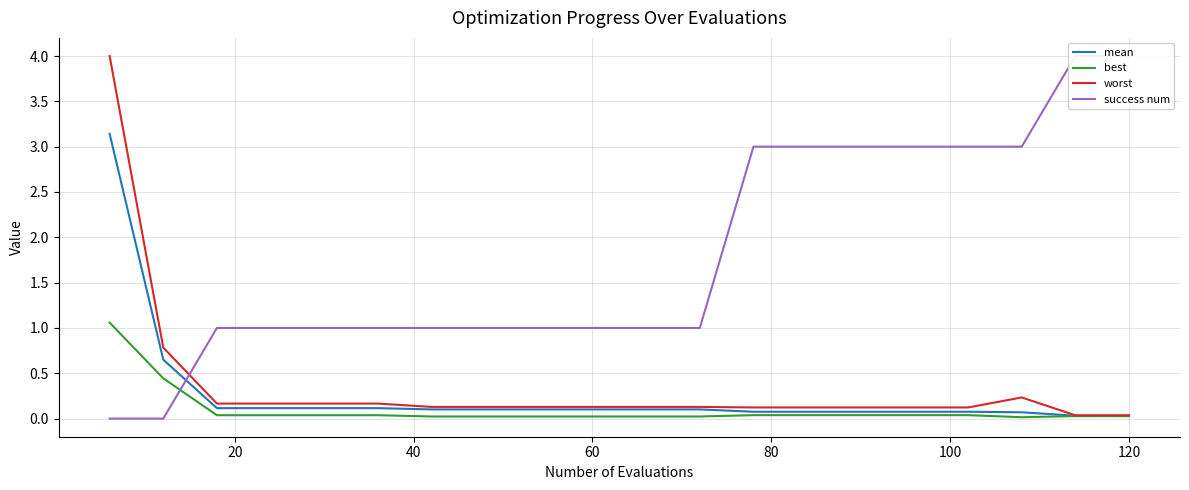

Reading right to left, what are all the values shown in this chart?

mean: 0.0	0.0	0.1	0.1	0.1	0.1	0.1	0.1	0.1	0.1	0.1	0.1	0.1	0.1	0.1	0.1	0.1	0.1	0.6	3.1
best: 0.0	0.0	0.0	0.0	0.0	0.0	0.0	0.0	0.0	0.0	0.0	0.0	0.0	0.0	0.0	0.0	0.0	0.0	0.4	1.1
worst: 0.0	0.0	0.2	0.1	0.1	0.1	0.1	0.1	0.1	0.1	0.1	0.1	0.1	0.1	0.2	0.2	0.2	0.2	0.8	4.0
success num: 4.0	4.0	3.0	3.0	3.0	3.0	3.0	3.0	1.0	1.0	1.0	1.0	1.0	1.0	1.0	1.0	1.0	1.0	0.0	0.0